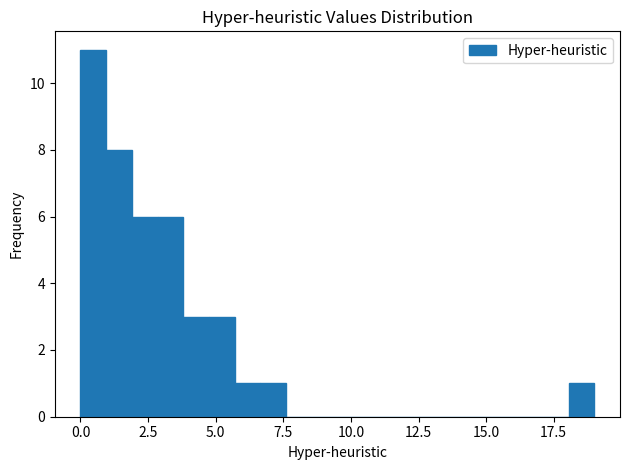

Around what value on the x-axis is the tallest bar? Give the approximate position of its centre, as read against the axis.

0.5